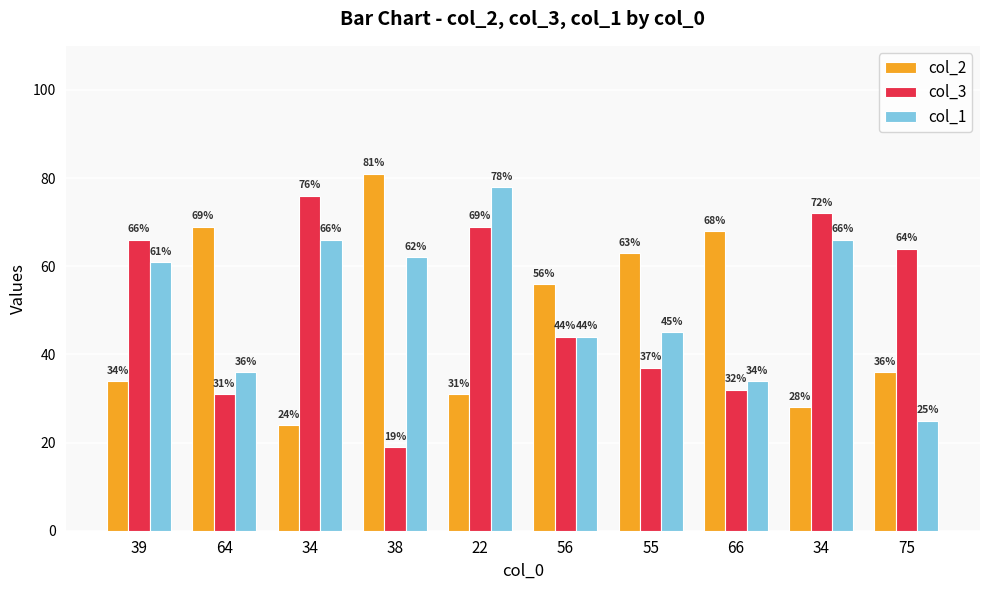

What is the sum of the col_3 values at 56 and 39?

110